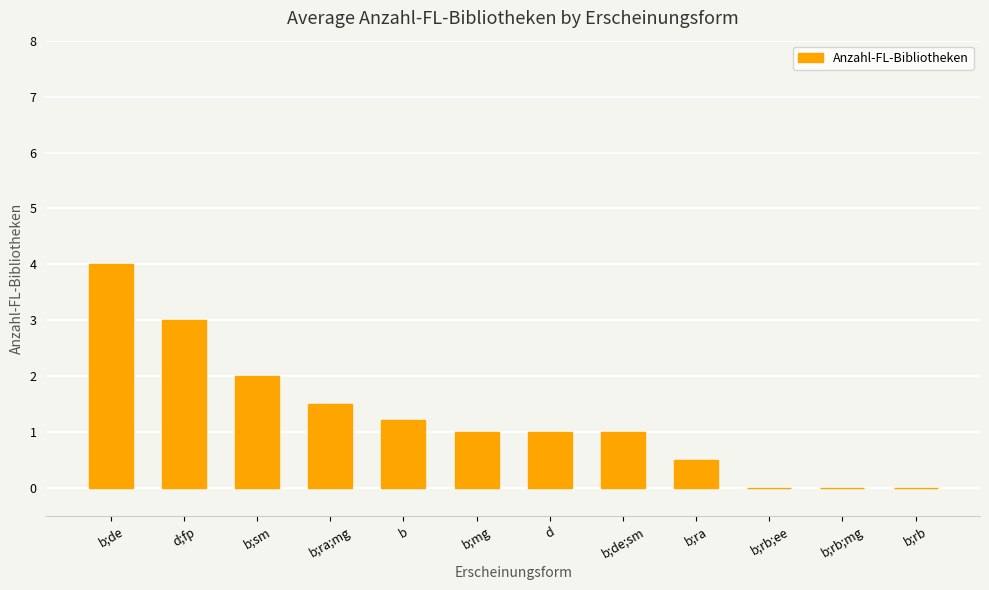

What is the sum of the values at d;fp and b;sm?

5.0